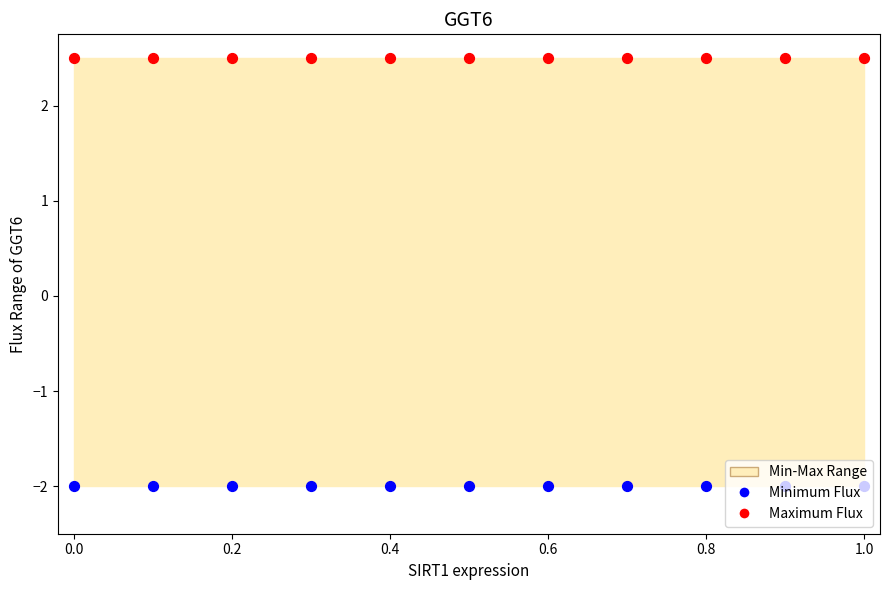

Which series contains the highest Y value?

Maximum Flux